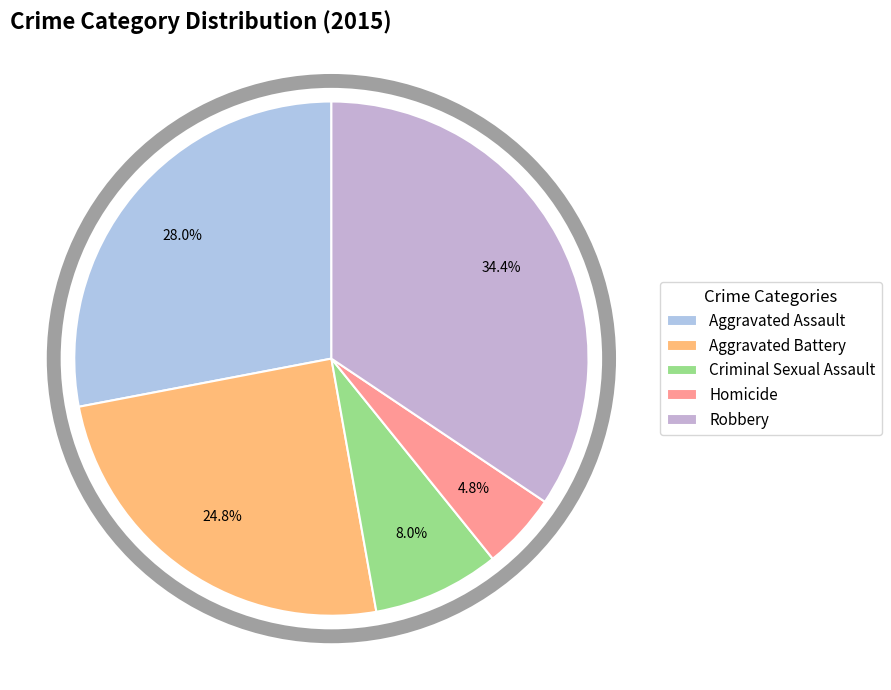

Count the number of slices in the pie.

5